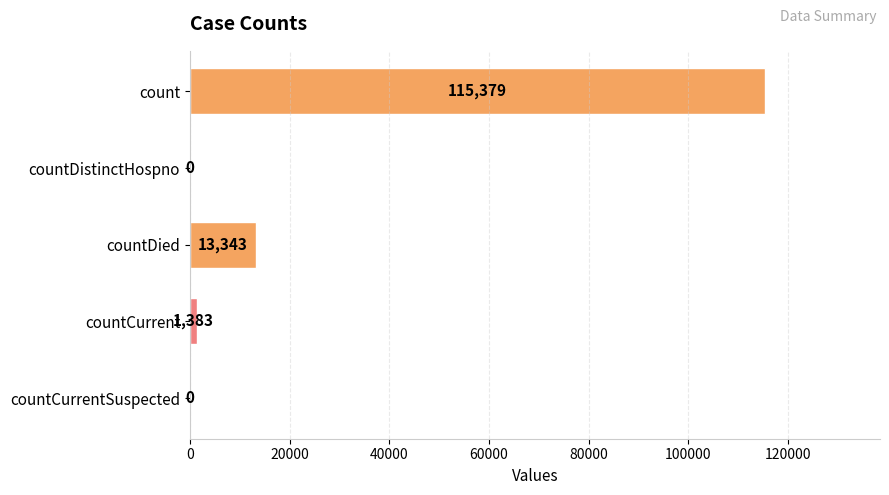

What value does the data have at count?

115379